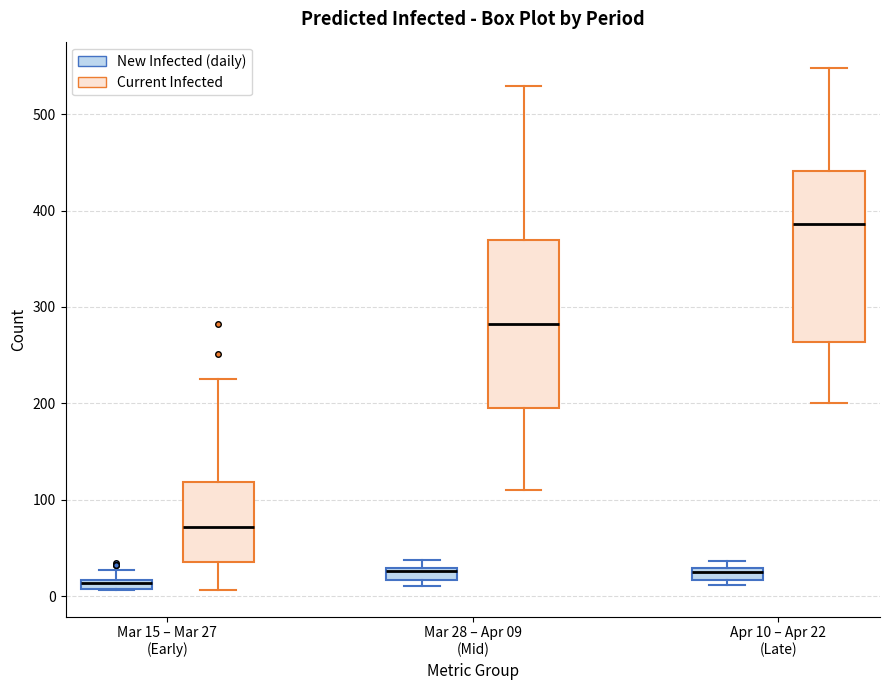

Where is the lower edge of the box for Mar 28 – Apr 09 (Mid) (Current Infected) on the y-axis? The values are not printed on the chart, so give them approximately, as read against the axis.

200